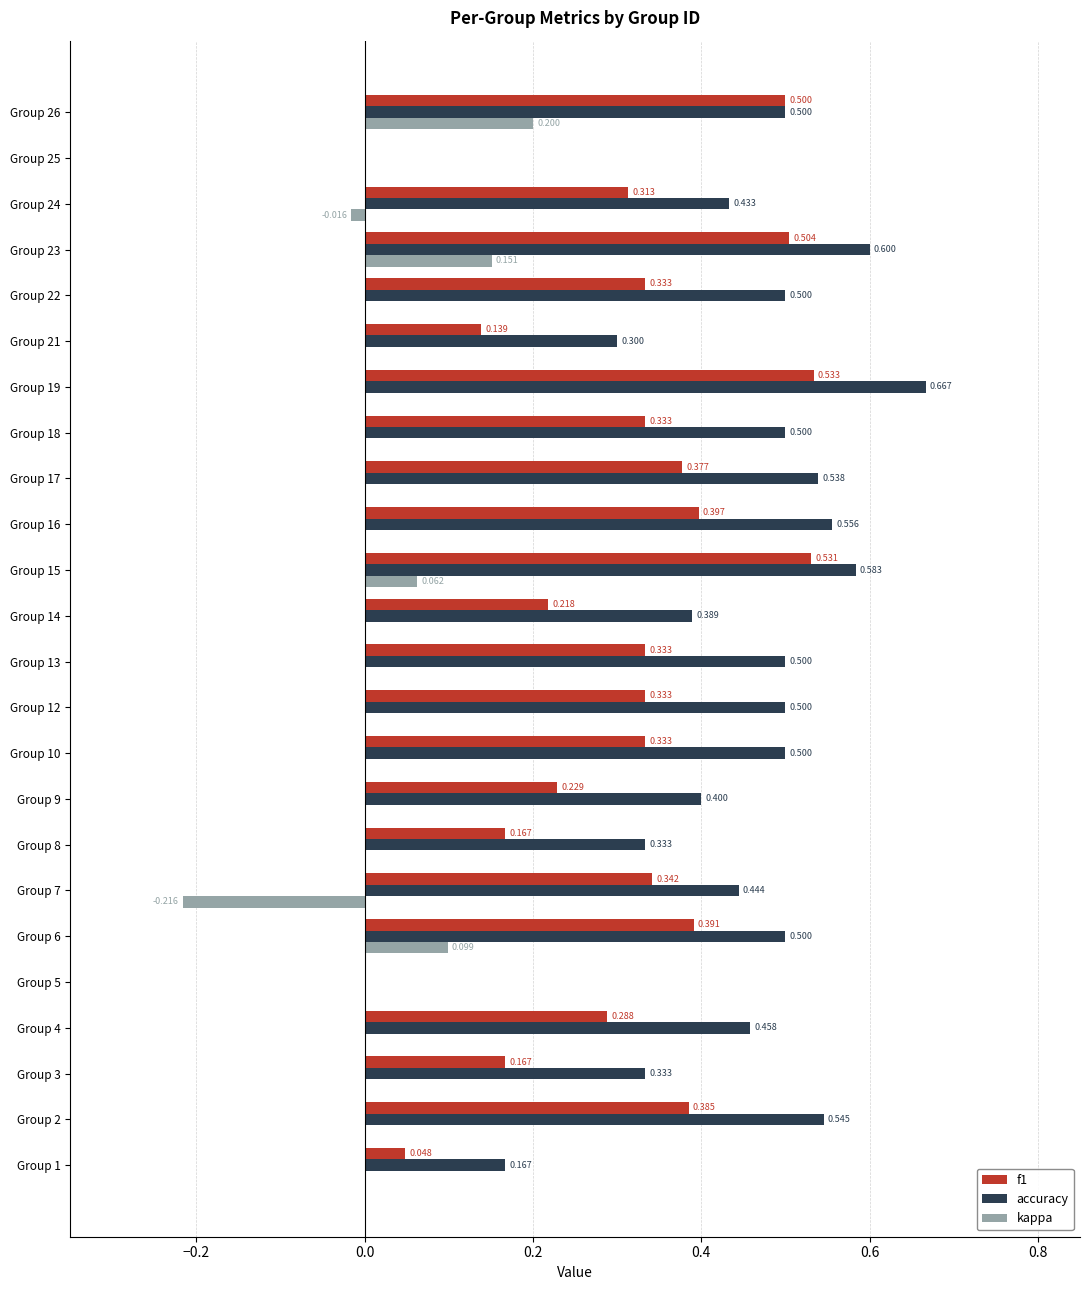

How many values in f1 are above zero?

22